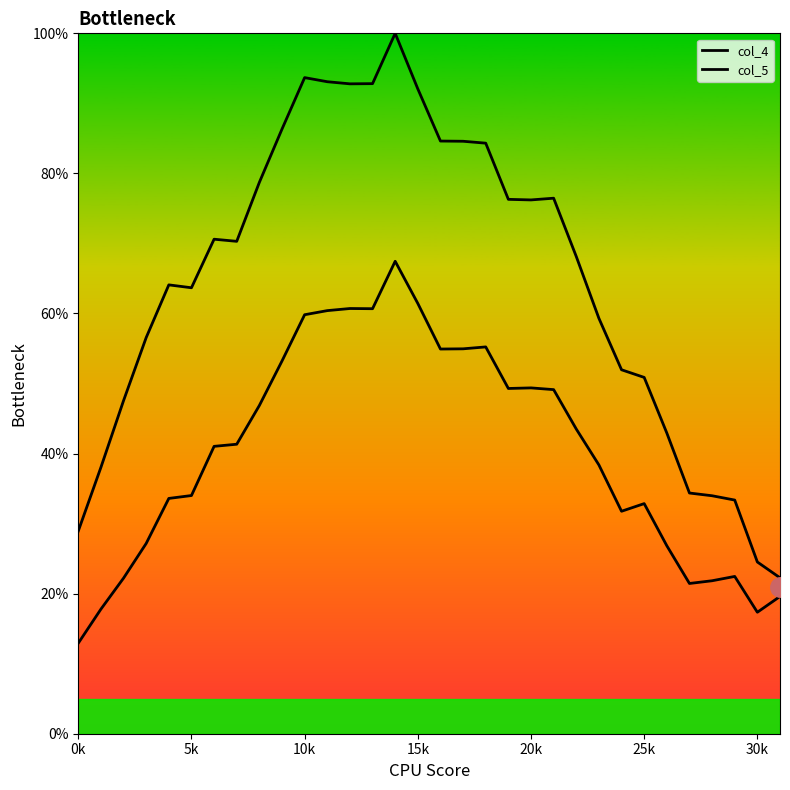

What is the value of the col_4 point at the 16th from the left?

61.4